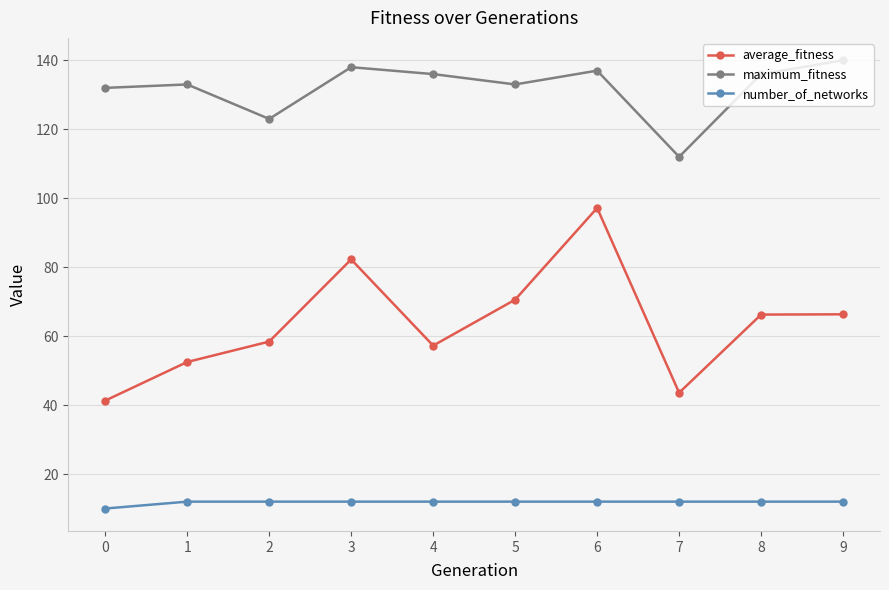

Which series changed the most between 1 and 9?

average_fitness